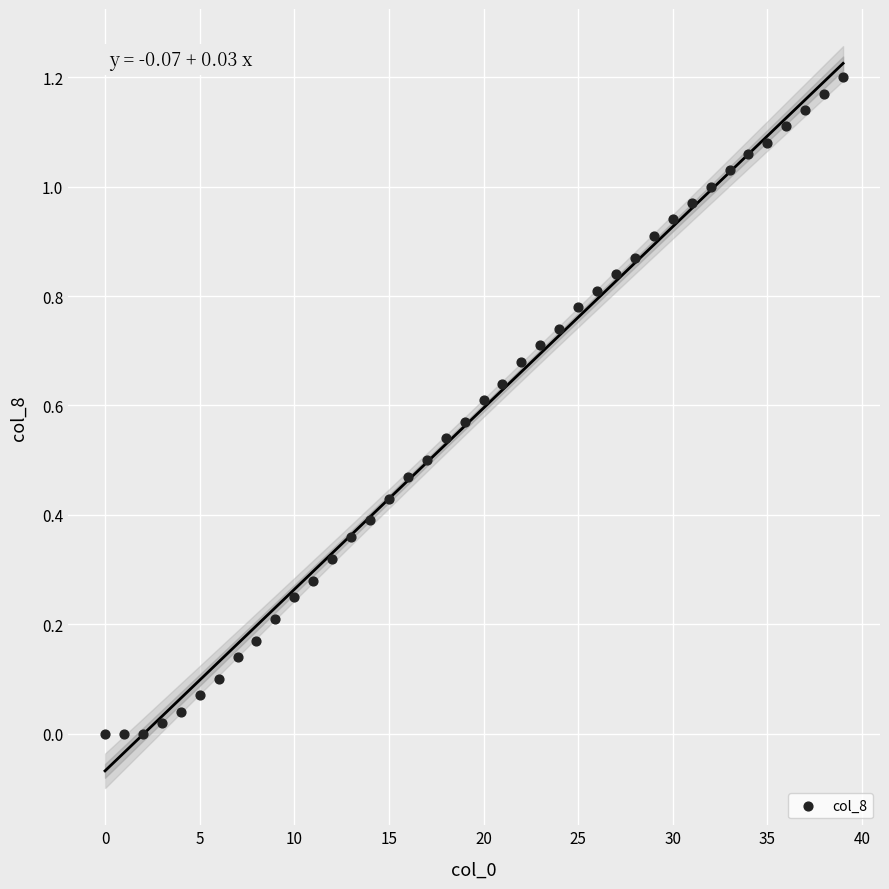

How many data points are displayed?

40